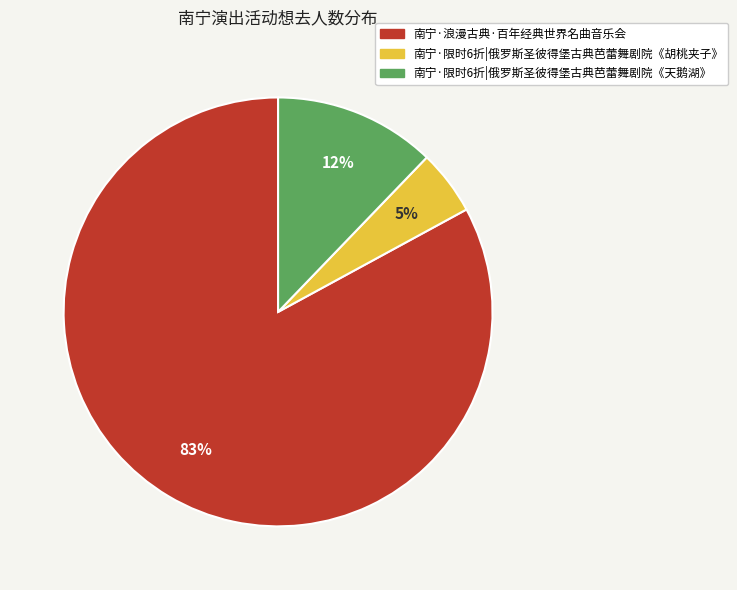

Is it true that 南宁·限时6折|俄罗斯圣彼得堡古典芭蕾舞剧院《胡桃夹子》 is 5% of the pie?

True